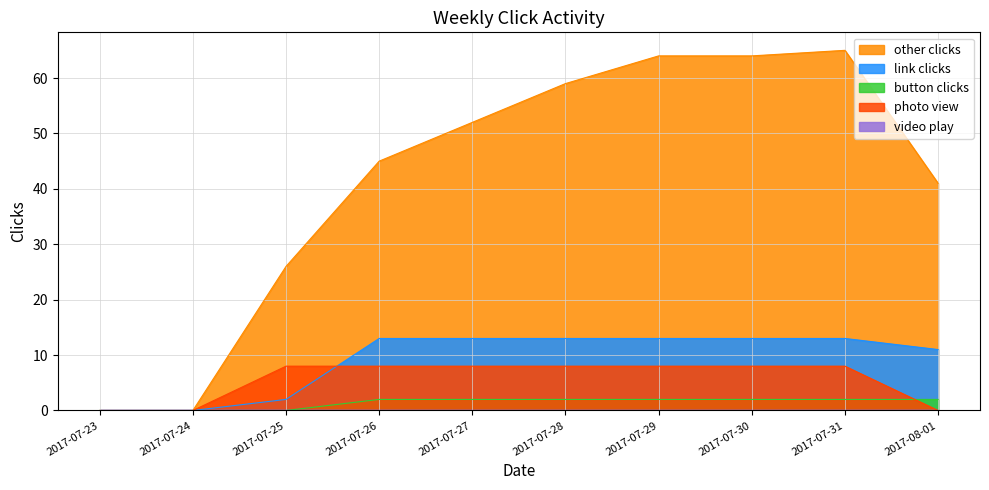

The other clicks series shows 0 at 2017-07-24. True or false?

True